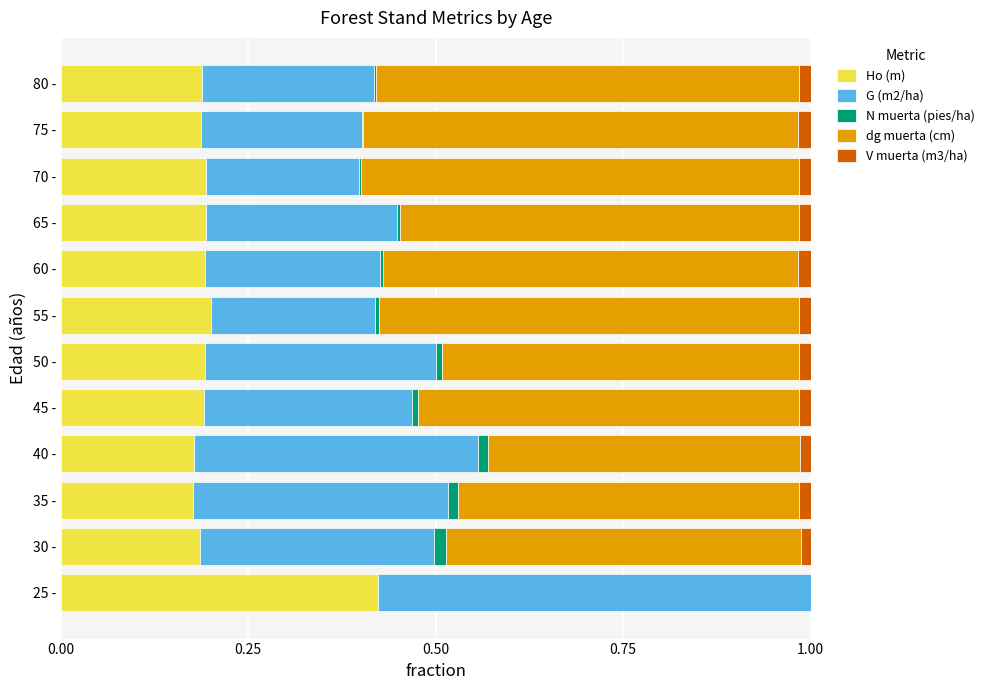

The Ho (m) series shows 0.1 at 45 -. True or false?

False